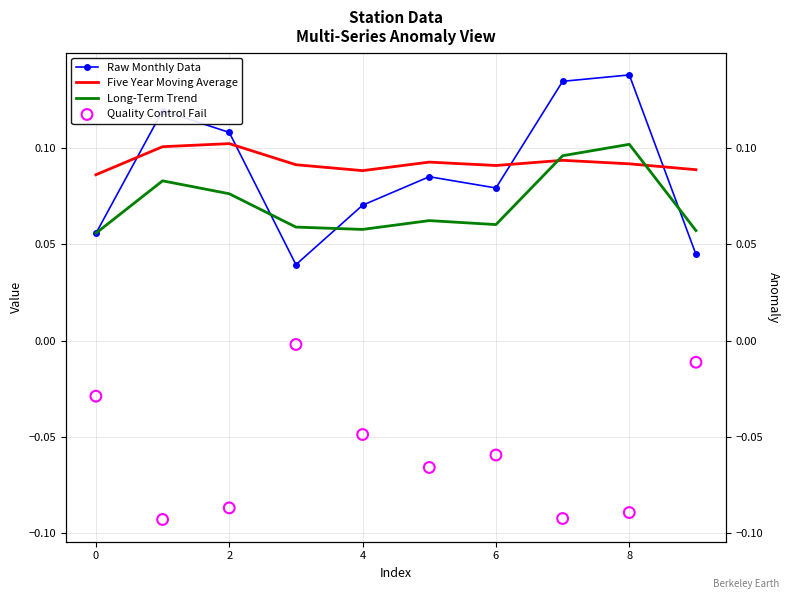

Which series has the largest total across all categories?

Five Year Moving Average